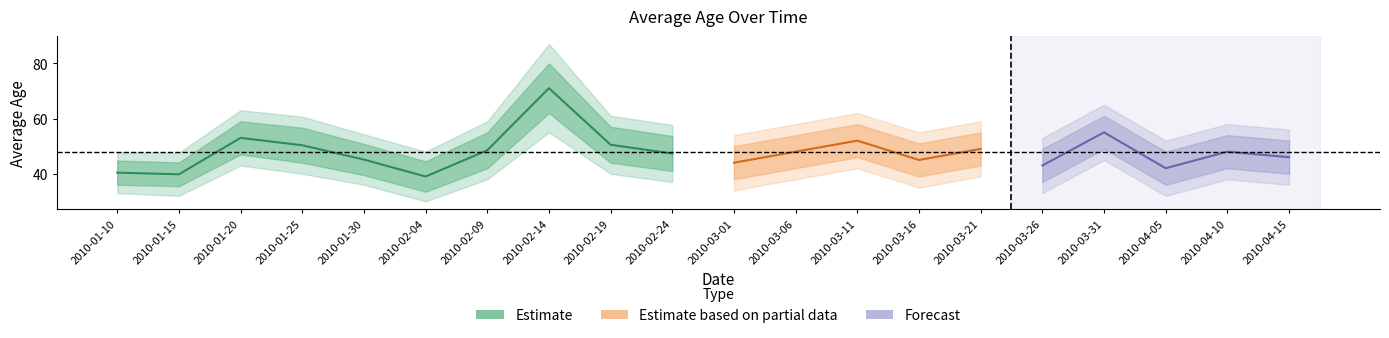

Which category has the highest value in the avg_age_hi2 series?

2010-02-14